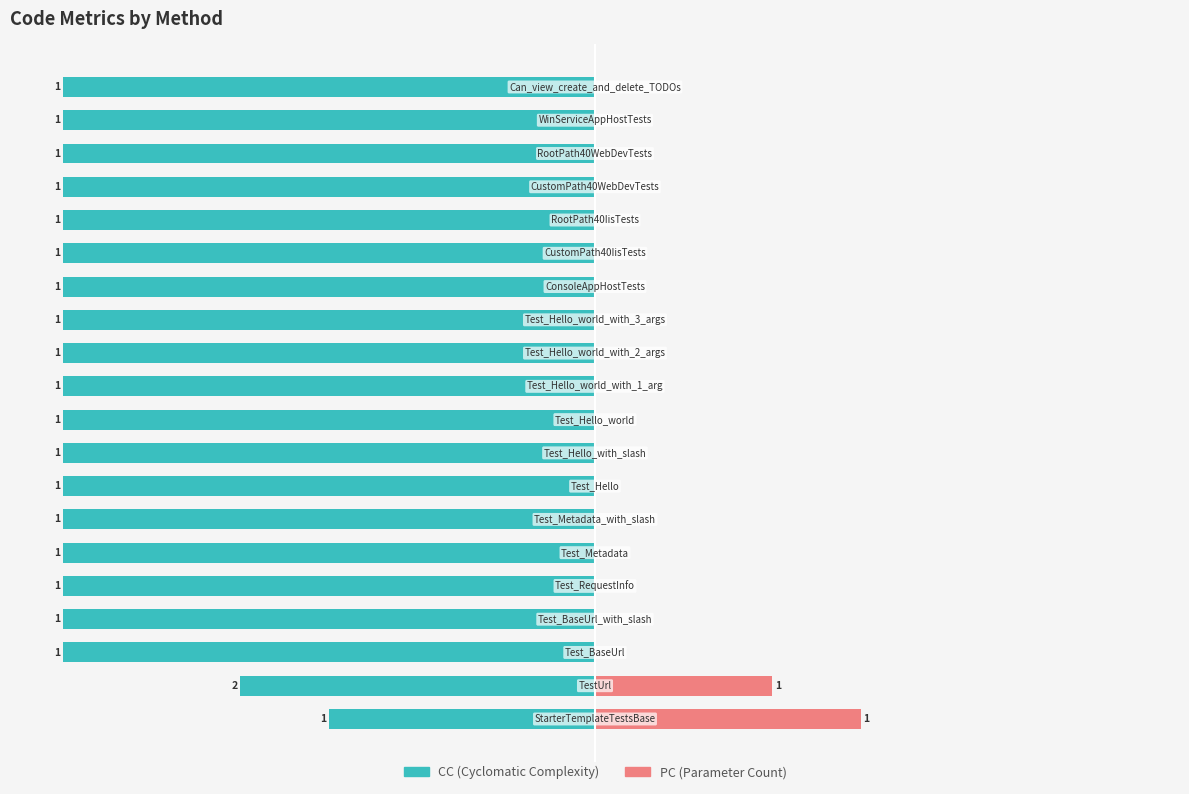

The CC series shows -100.0 at 6. True or false?

True